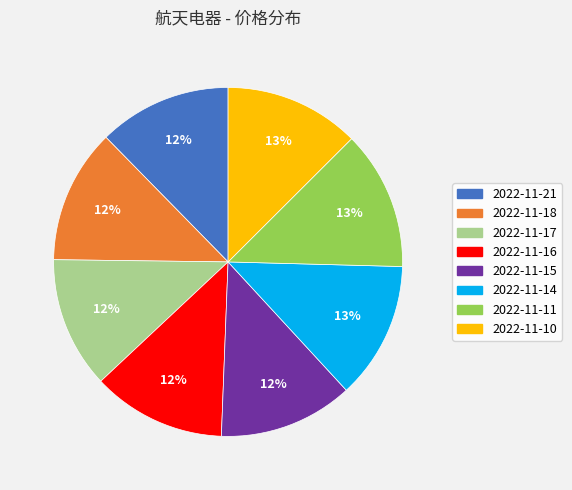

Count the number of slices in the pie.

8